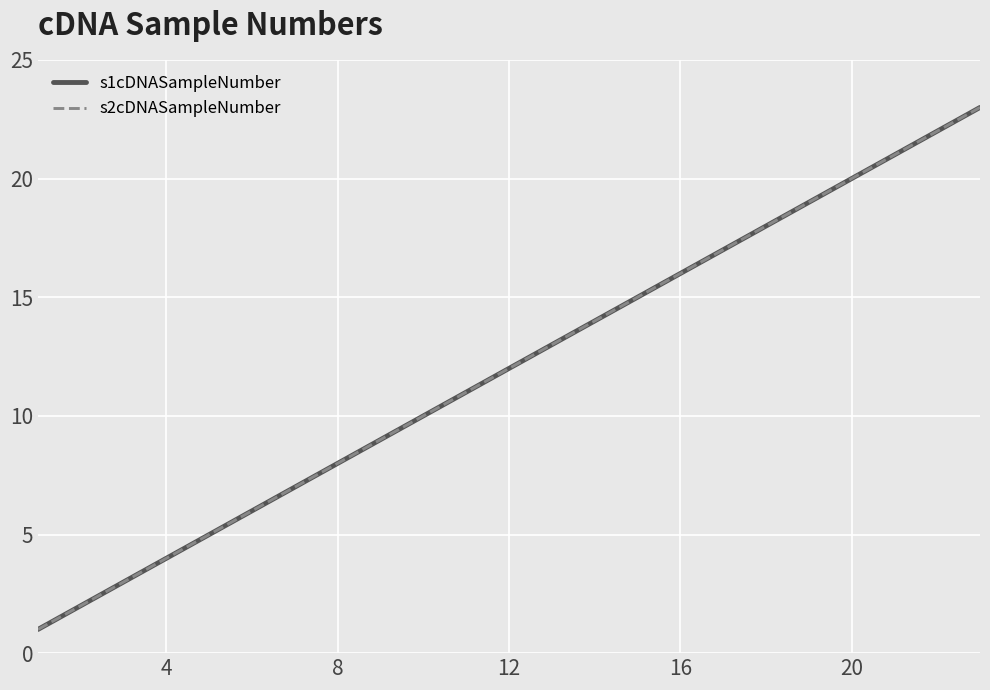

Does the chart display data point markers on the line(s)?

No